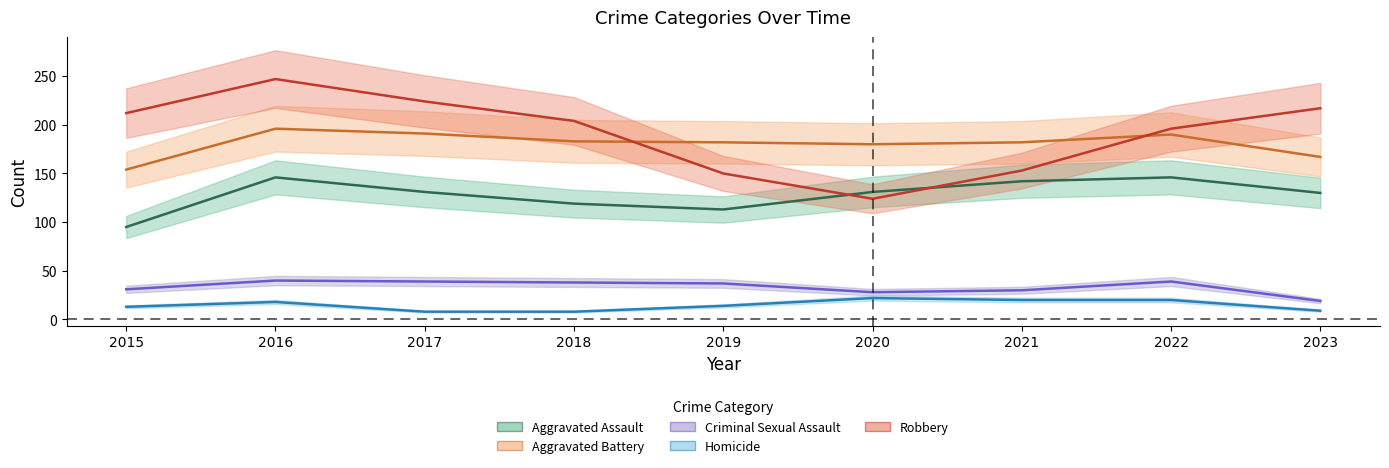

In Homicide, how many points are higher than both neighbors (excluding endpoints)?

2